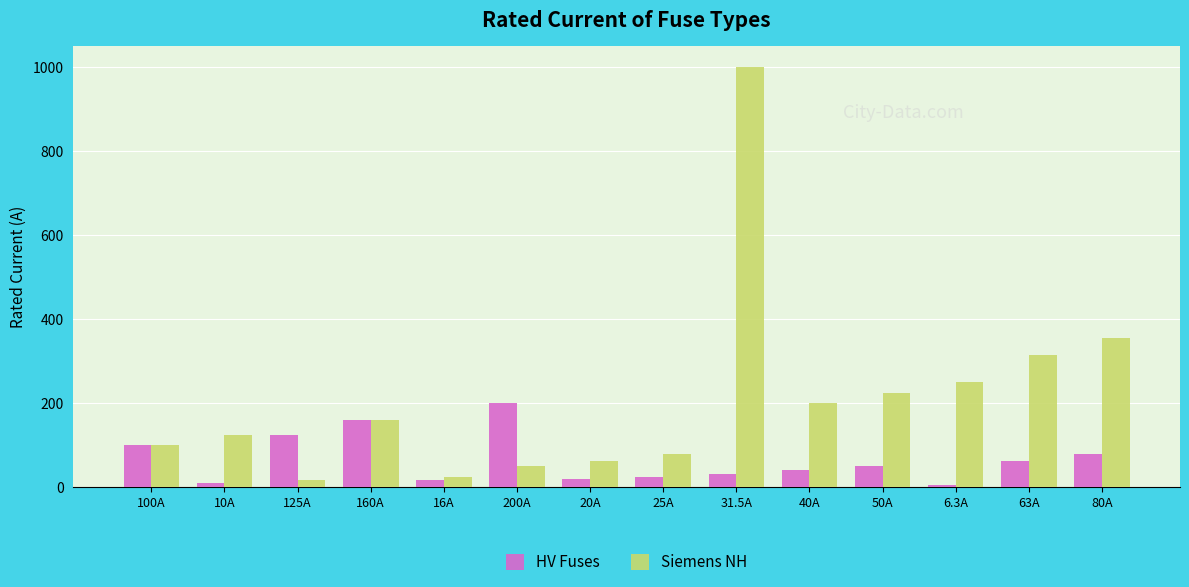

Where is Siemens NH nearest to the value 508?

80A